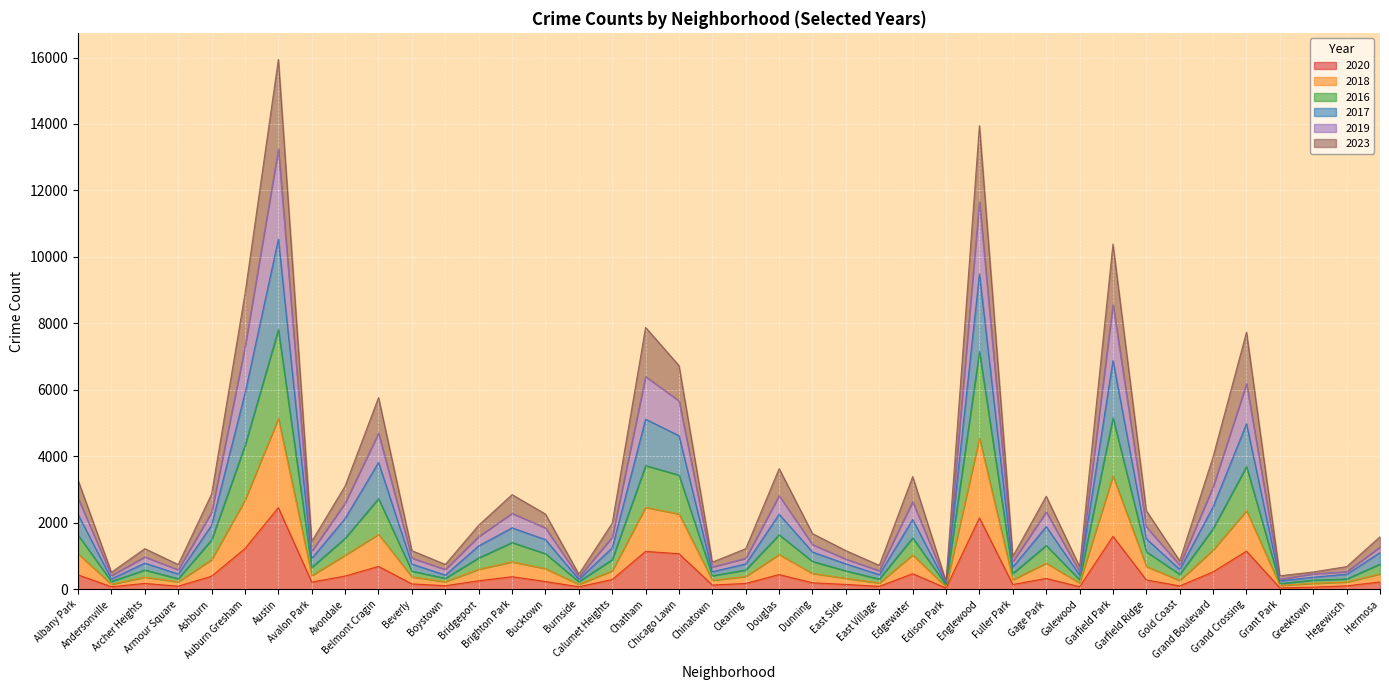

At how many categories does at least one series exceed 9648?

3